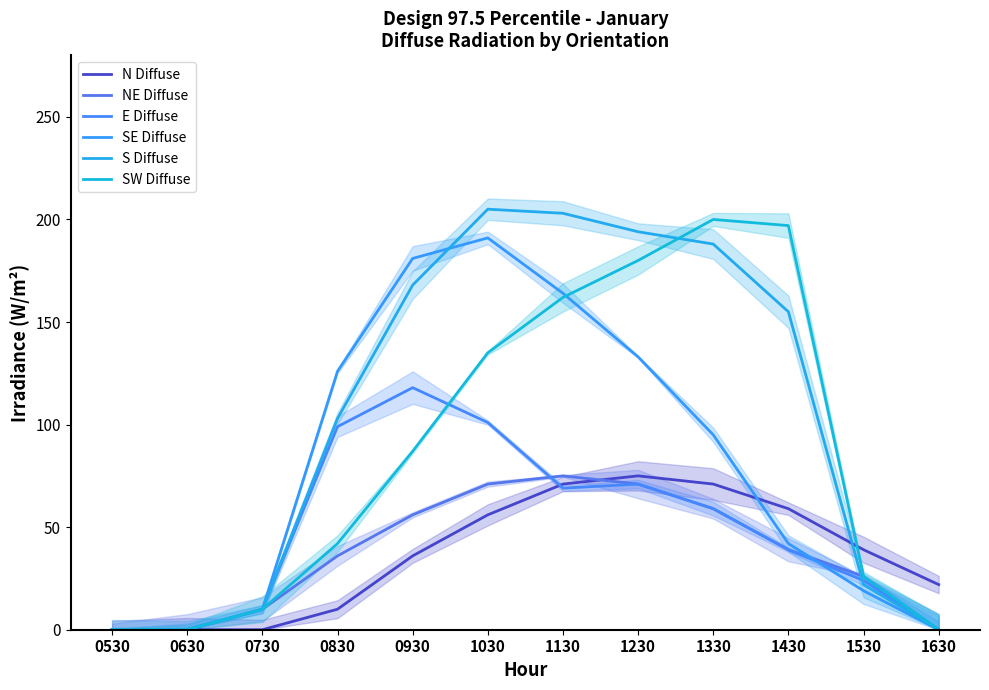

What is the difference between the second highest and minimum values in the SE Diffuse series?

181